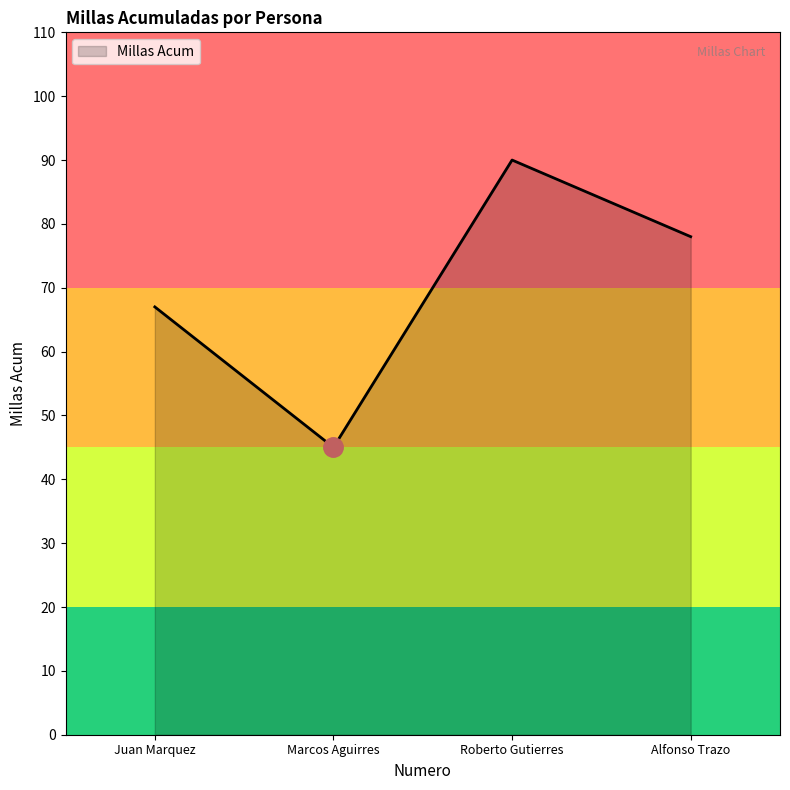

How many values are between 67 and 90?

3